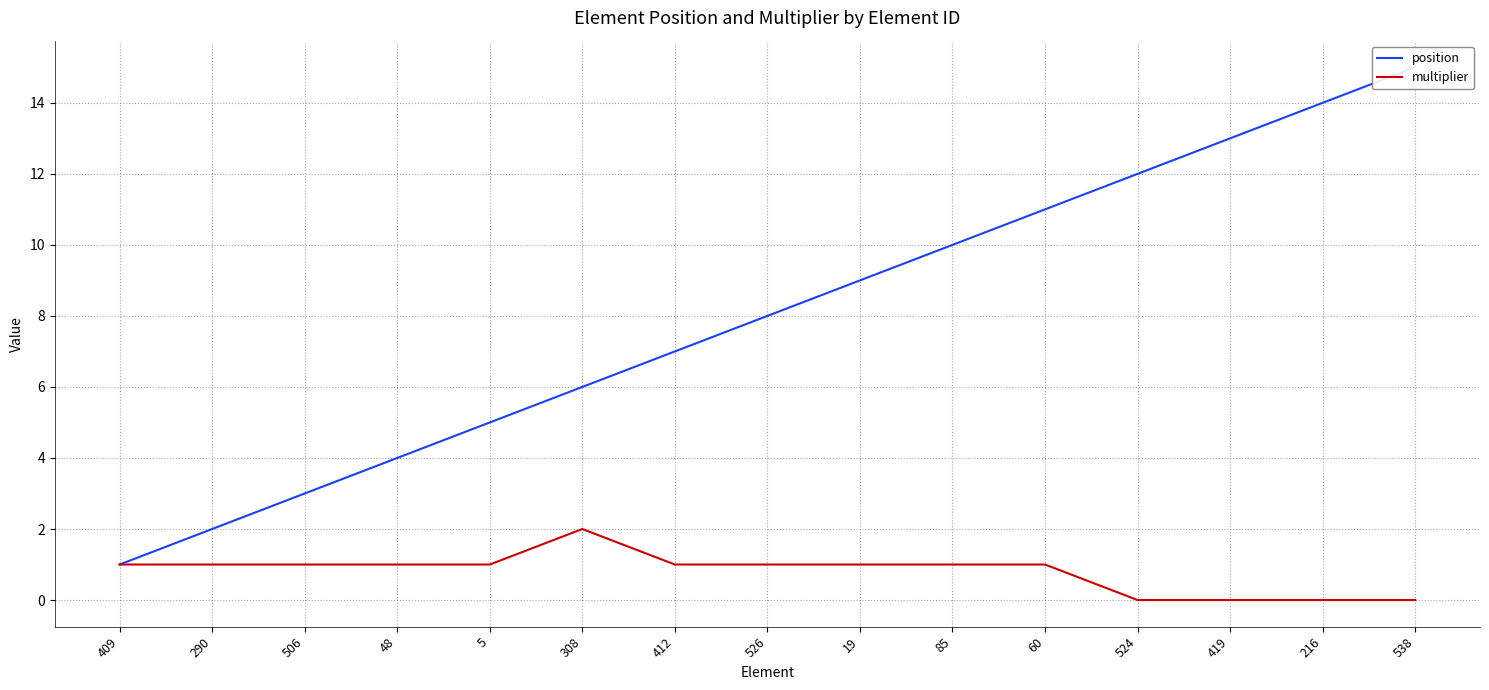

The multiplier series shows -1 at 419. True or false?

False